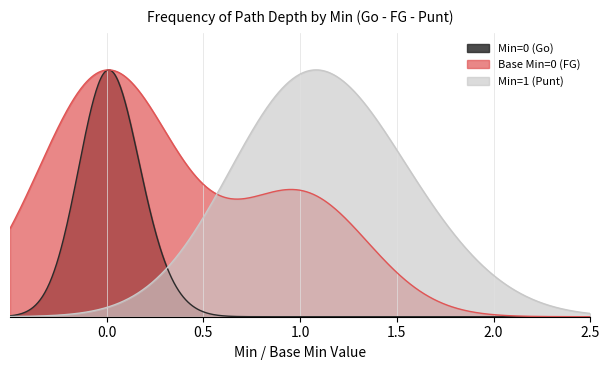

How many lines are shown in the chart?

3